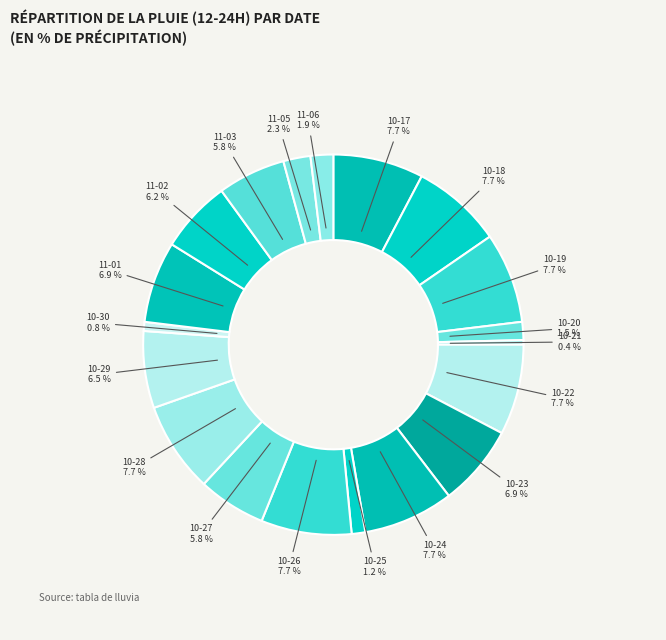

Between 10-24 and 11-01, which is larger?

10-24